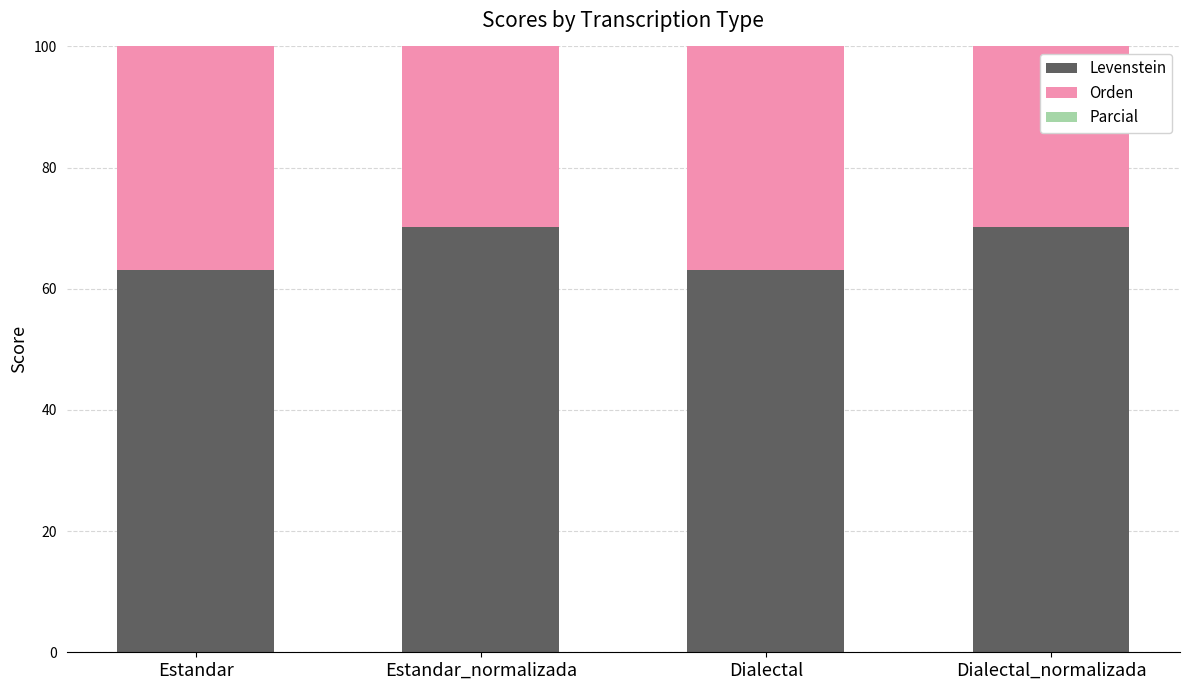

What is the sum of all Levenstein values?

266.7